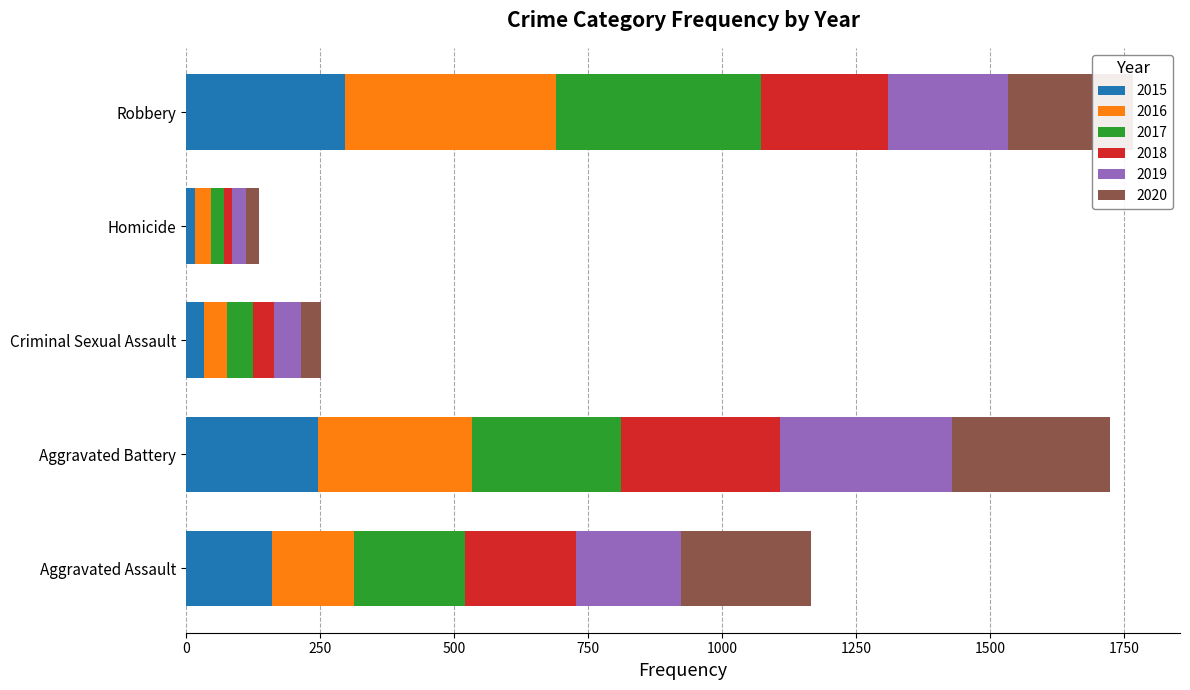

What is the difference between the second highest and minimum values in the 2015 series?

229